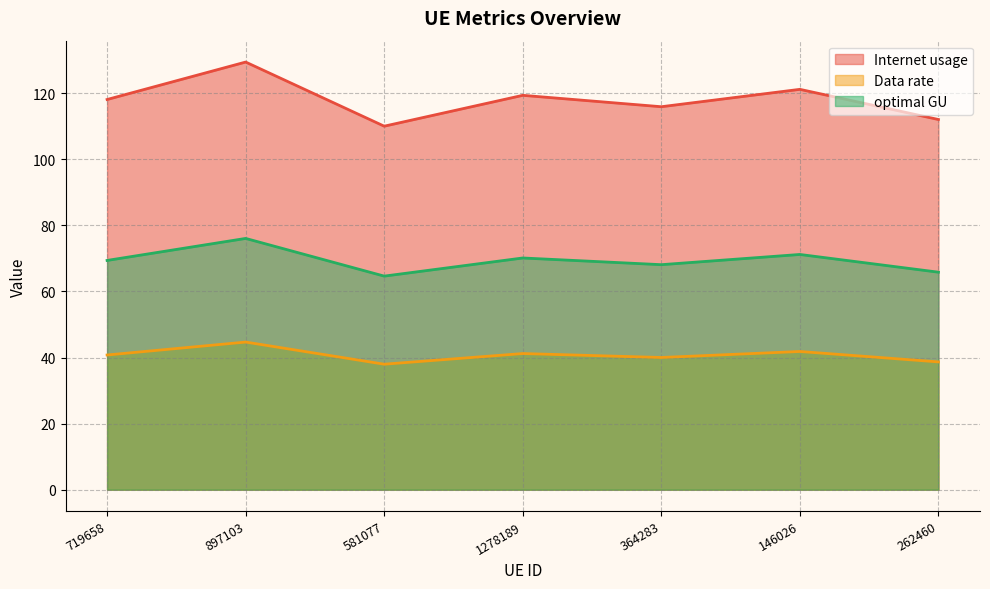

Reading left to right, transcribe all the data shown in this chart.

Internet usage: 118.1	129.4	110.0	119.4	115.9	121.2	112.0
Data rate: 40.8	44.7	38.0	41.2	40.0	41.8	38.7
optimal GU: 69.4	76.1	64.6	70.1	68.1	71.2	65.8